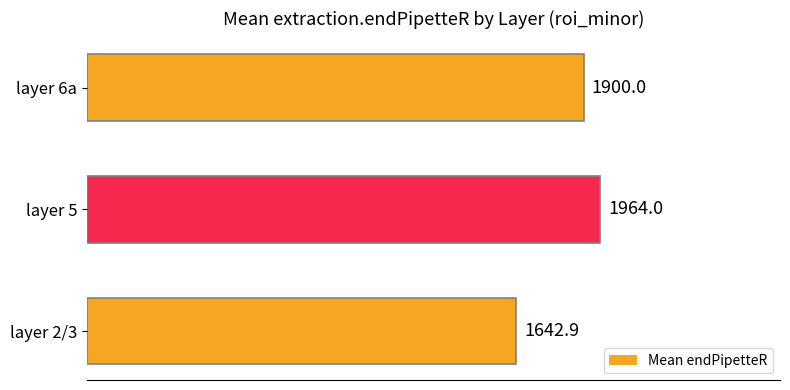

True or false: the data shows 1900.0 at layer 6a.

True